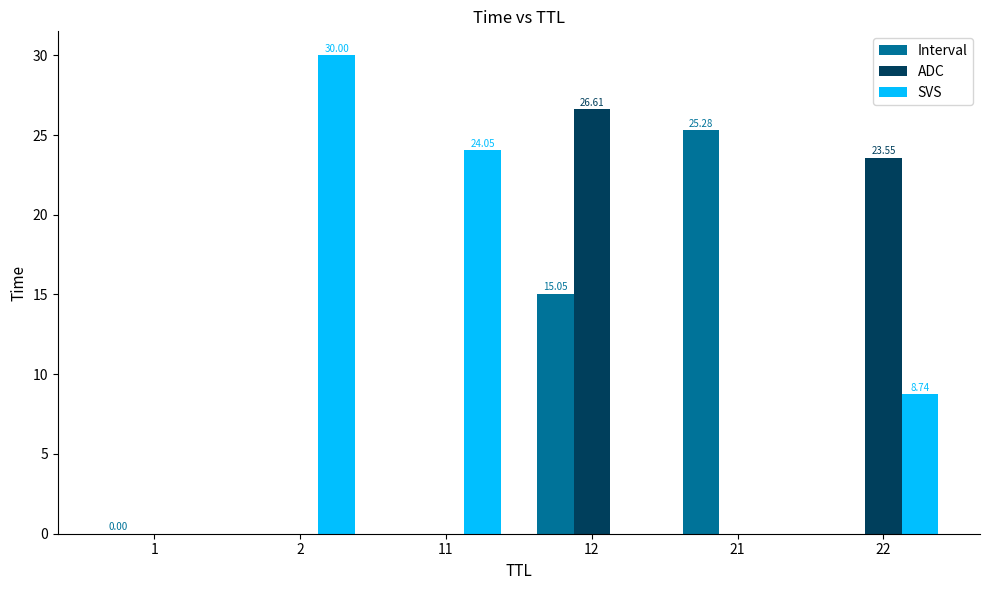

The value of ADC at 12 is 17.5. True or false?

False